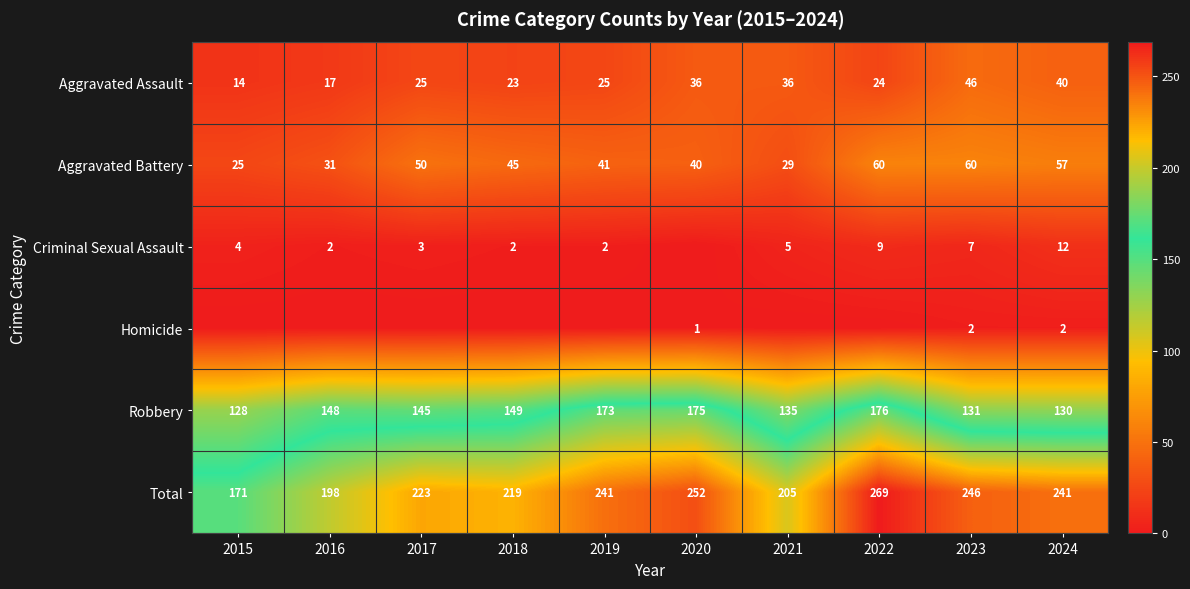

Is the value of Aggravated Assault at 2018 greater than the value of Criminal Sexual Assault at 2024?

Yes